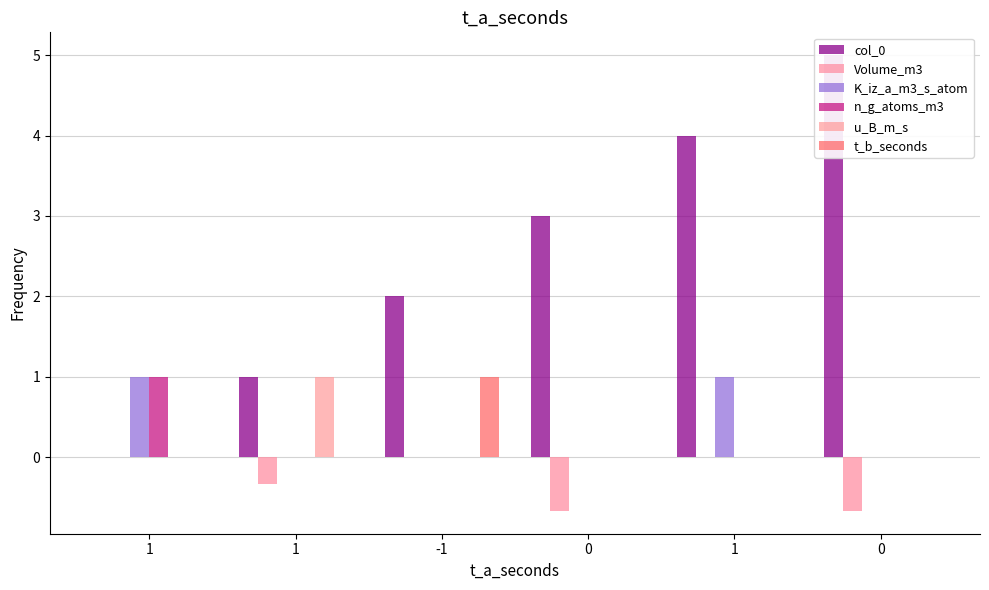

Reading left to right, list all the values displayed in this chart.

col_0: 1=0.0	1=1.0	-1=2.0	0=3.0	1=4.0	0=5.0
Volume_m3: 1=0.0	1=-0.3	-1=0.0	0=-0.7	1=0.0	0=-0.7
K_iz_a_m3_s_atom: 1=1.0	1=0.0	-1=0.0	0=0.0	1=1.0	0=0.0
n_g_atoms_m3: 1=1.0	1=0.0	-1=0.0	0=0.0	1=0.0	0=0.0
u_B_m_s: 1=0.0	1=1.0	-1=0.0	0=0.0	1=0.0	0=0.0
t_b_seconds: 1=0.0	1=0.0	-1=1.0	0=0.0	1=0.0	0=0.0